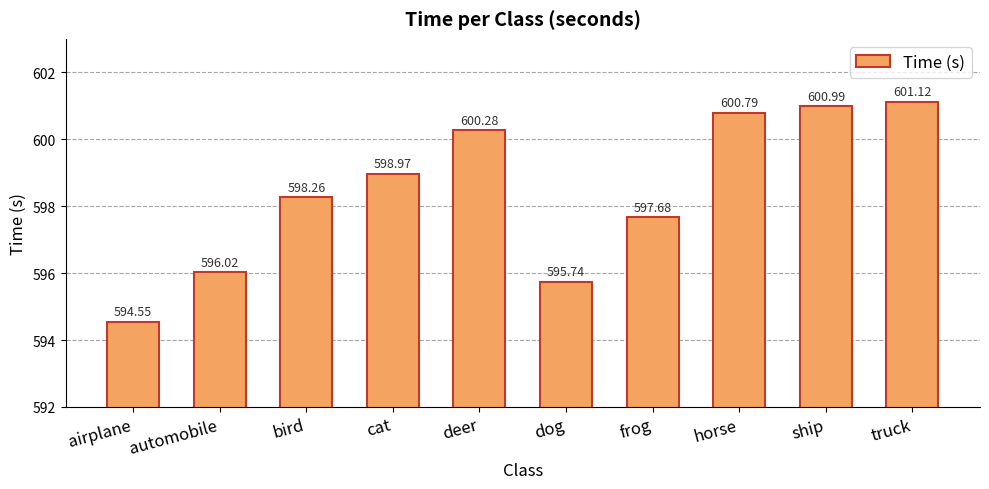

What value does the data have at deer?

600.3